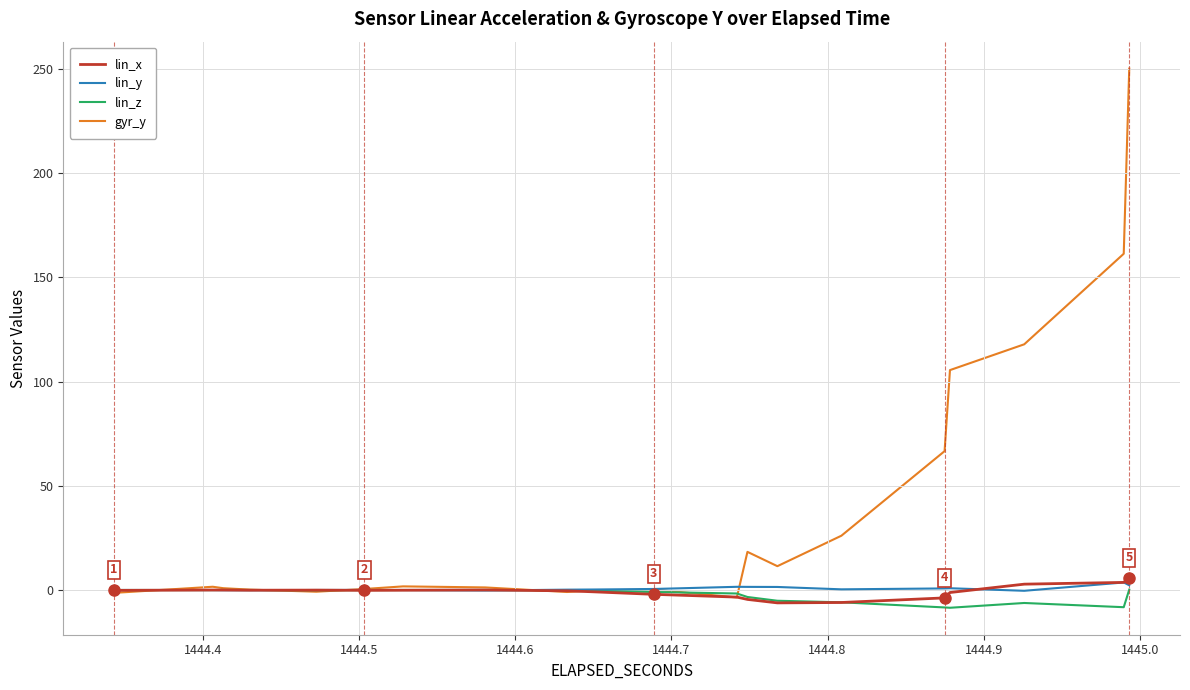

Which series has the largest range (max minus min)?

gyr_y